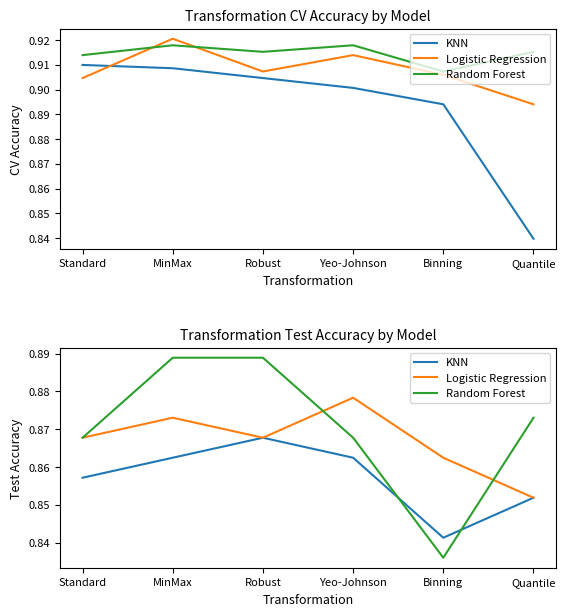

Which label corresponds to the largest value in the chart?

MinMax